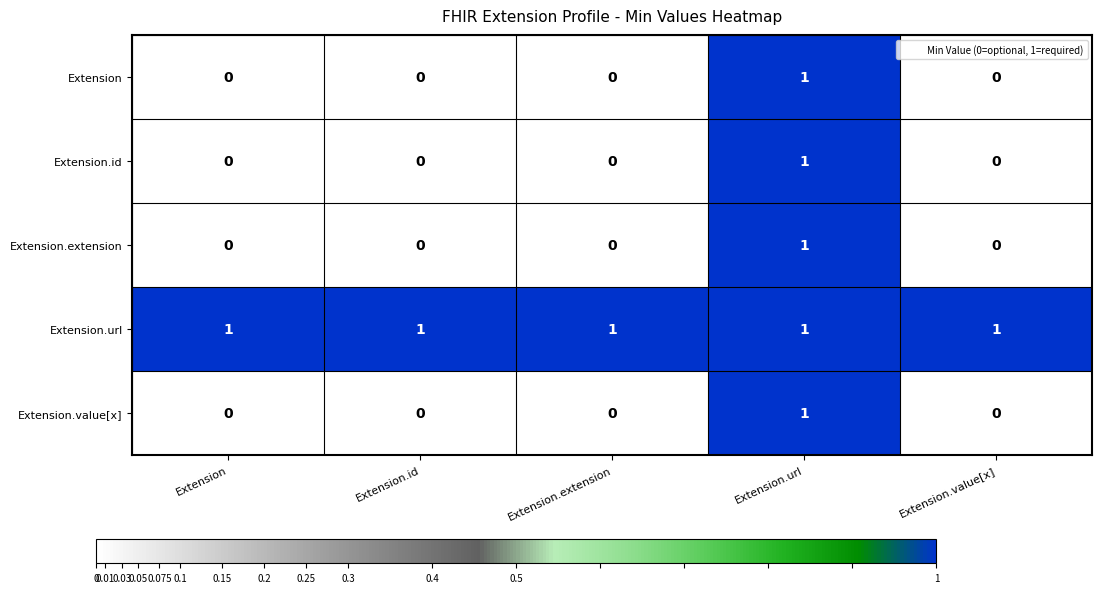

At which category is the sum across all series the highest?

Extension.url